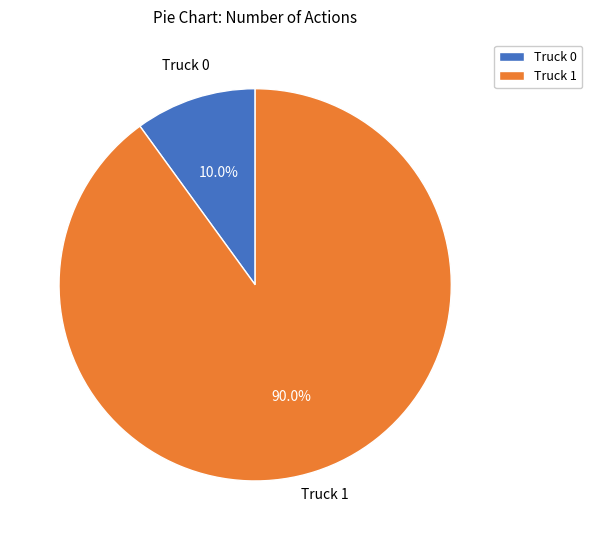

Do Truck 1 and Truck 0 together represent more than half of the pie?

Yes